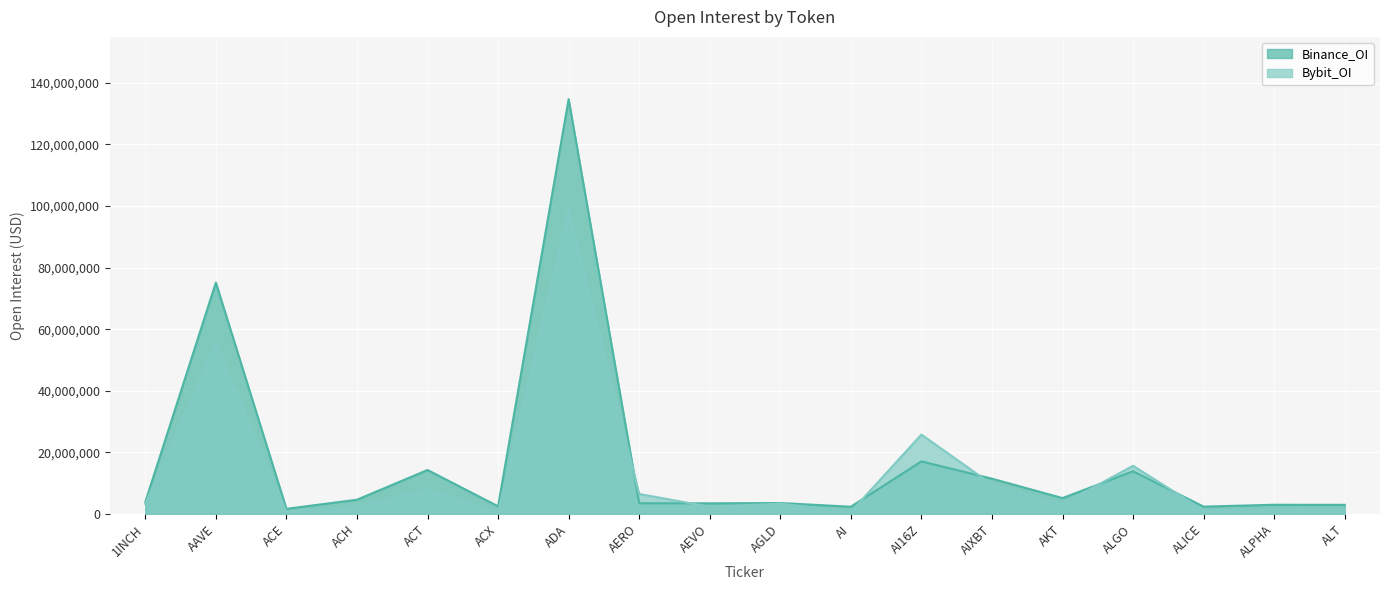

How many lines are shown in the chart?

2